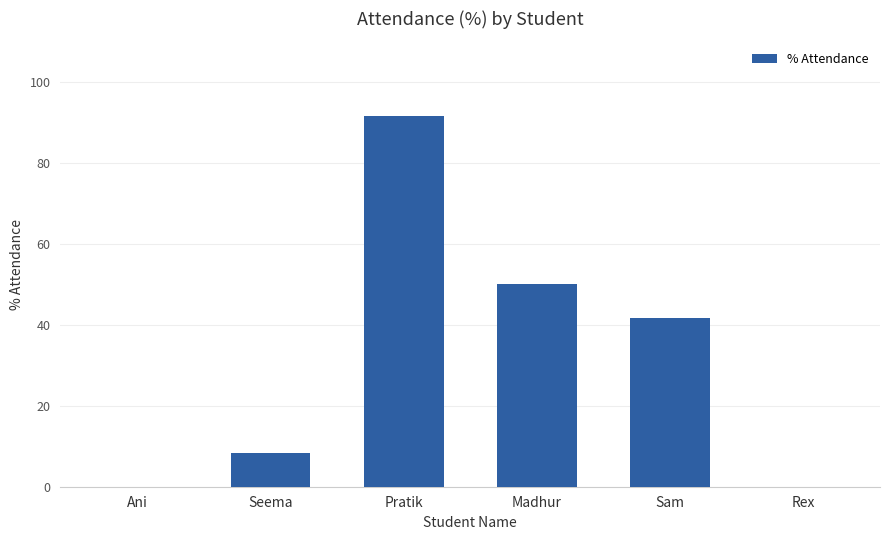

Are the bars grouped side by side (vs. stacked)?

No